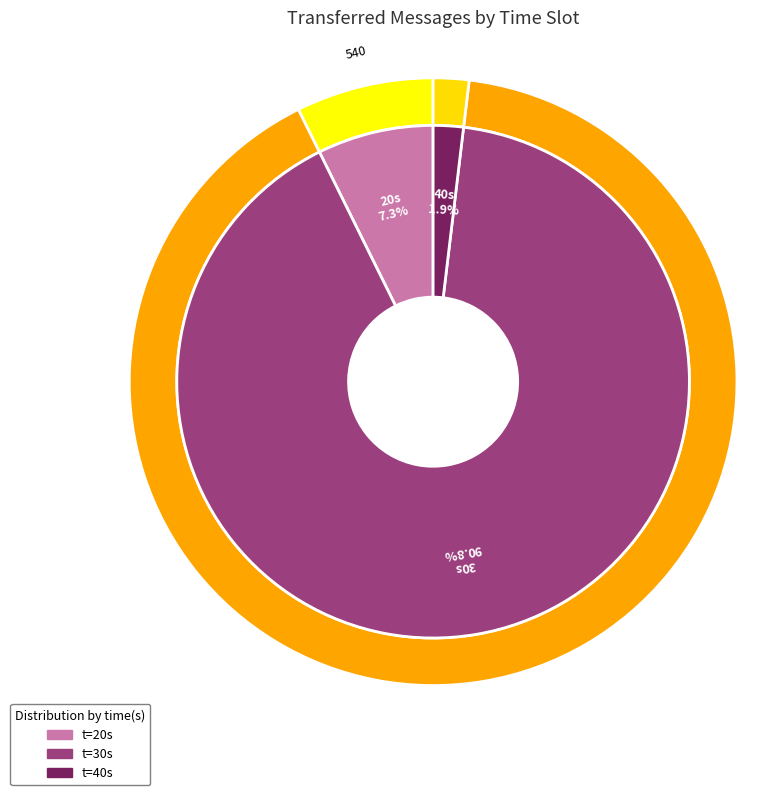

True or false: 30 accounts for 98% of the total.

False